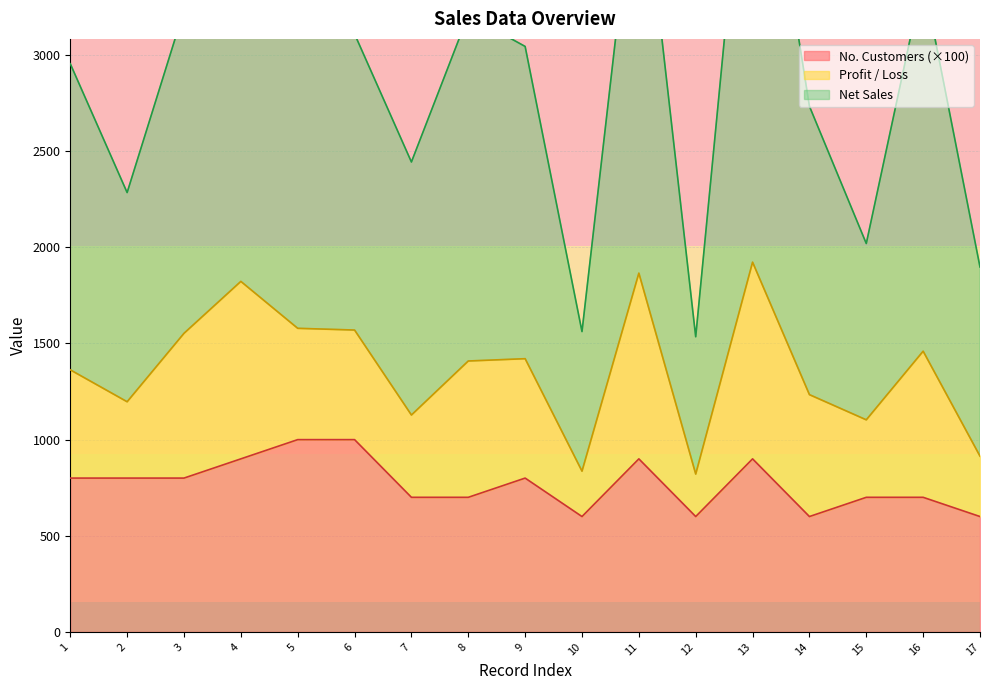

Which category has the highest value across all series?

13